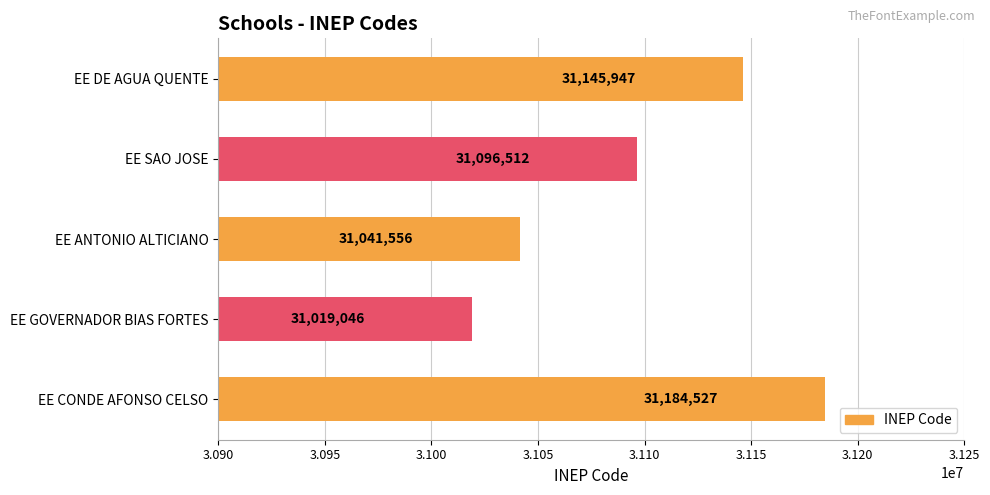

How many values are between 31041556 and 31145947?

3